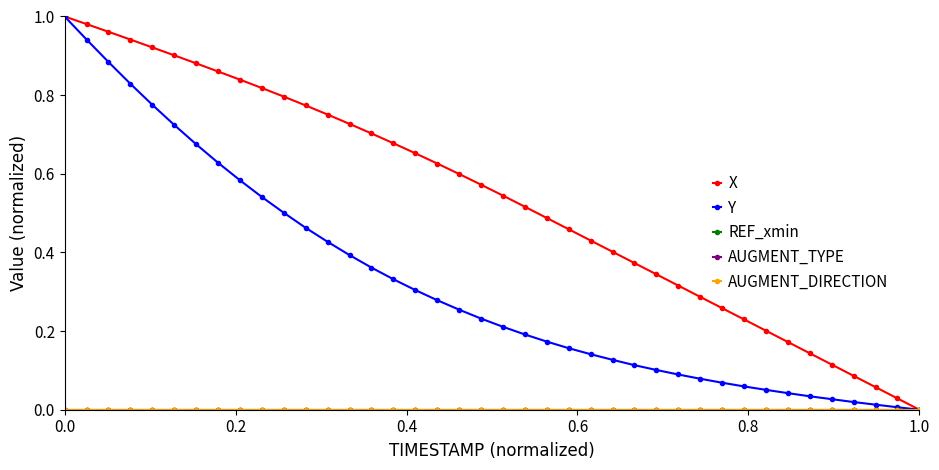

True or false: AUGMENT_DIRECTION has more than 0 interior local peaks.

False